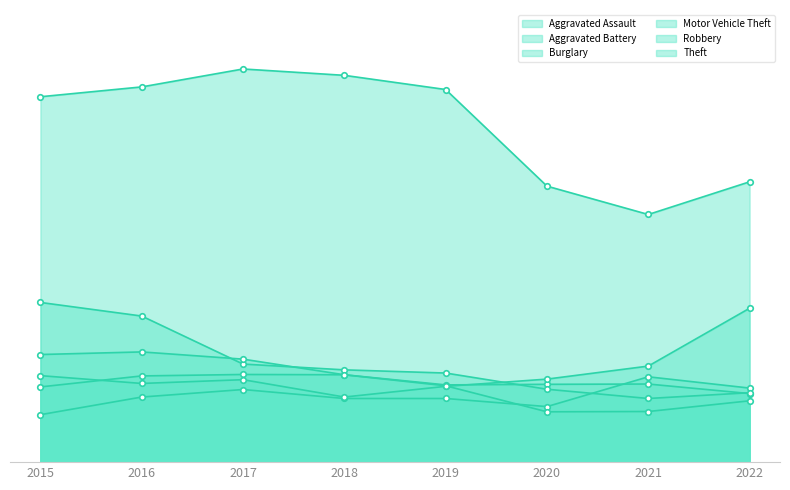

What are all the series names shown in the legend?

Aggravated Assault, Aggravated Battery, Burglary, Motor Vehicle Theft, Robbery, Theft